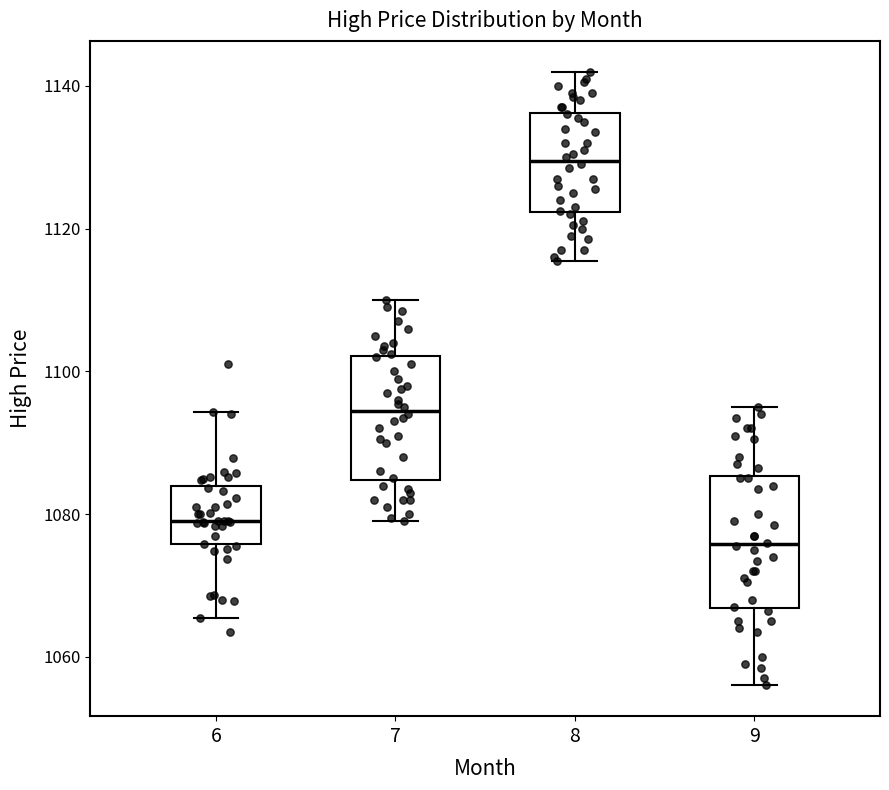

Reading left to right, read every box against the y-axis: the position of its median line, the range the box covers, and the ends of its whiskers. The values are not printed on the chart, so give them approximately, as read against the axis.

6: median 1080, box 1076 to 1084, whiskers 1066 to 1094
7: median 1094, box 1084 to 1102, whiskers 1080 to 1110
8: median 1130, box 1122 to 1136, whiskers 1116 to 1142
9: median 1076, box 1066 to 1086, whiskers 1056 to 1096